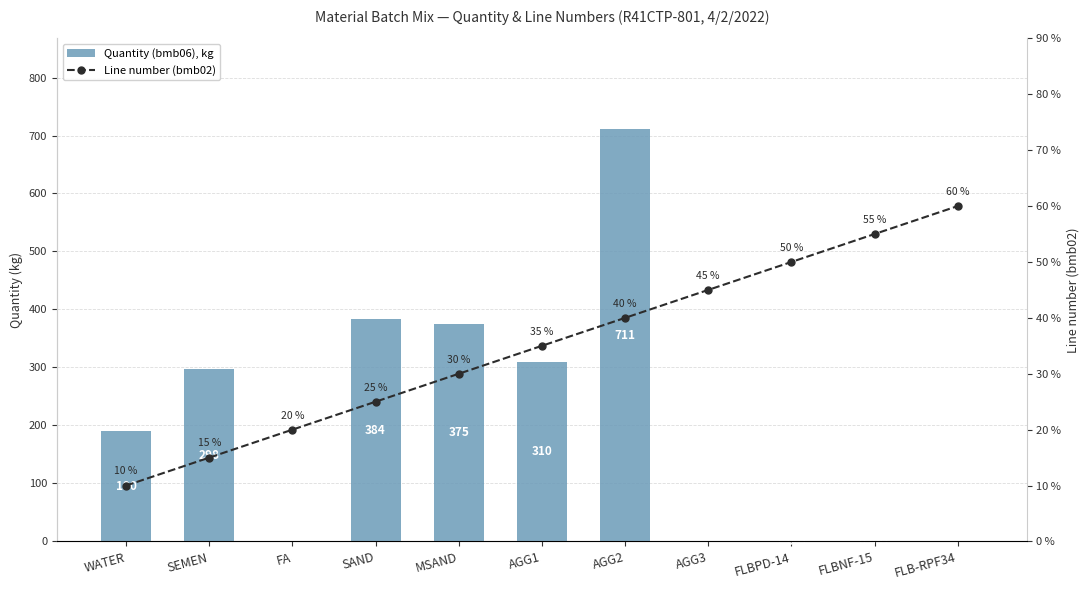

At which label is Line number (bmb02) closest to 35?

AGG1